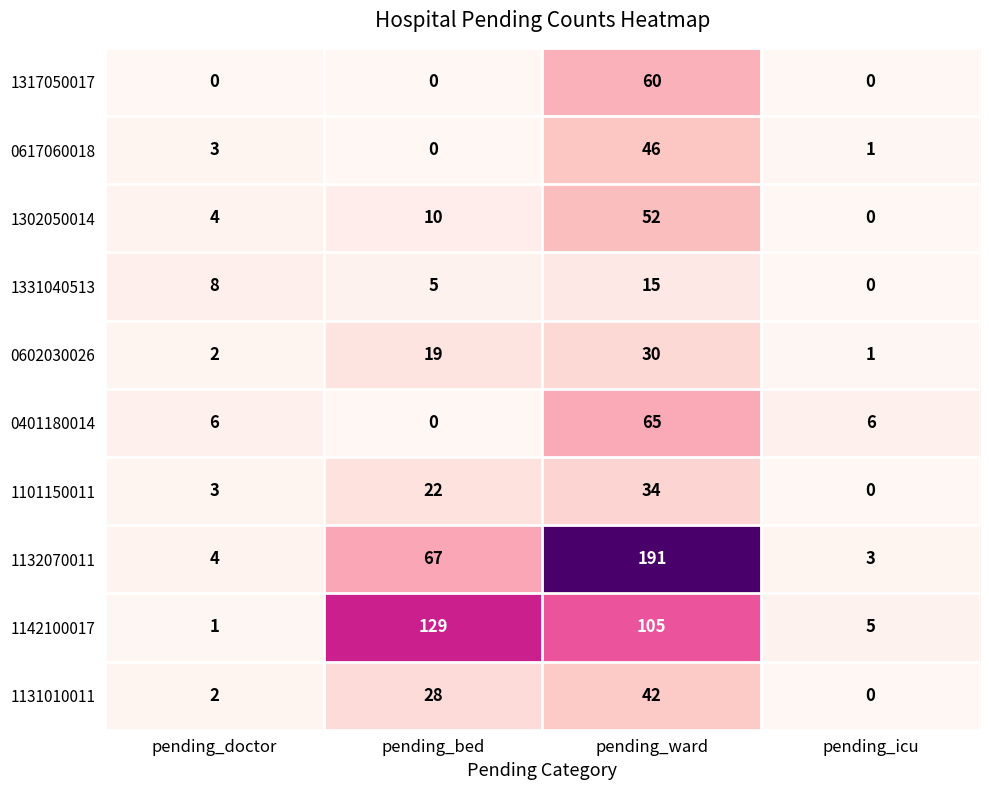

True or false: 0602030026 has a value of 1 at pending_doctor.

False